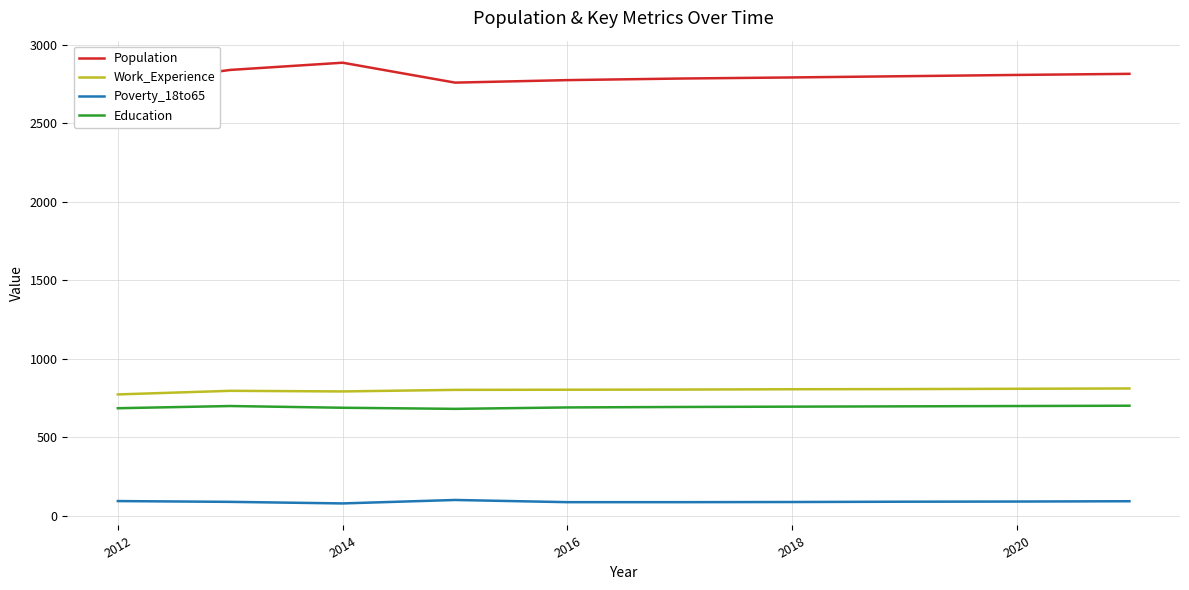

Is it true that Education equals 687 at 2014?

True